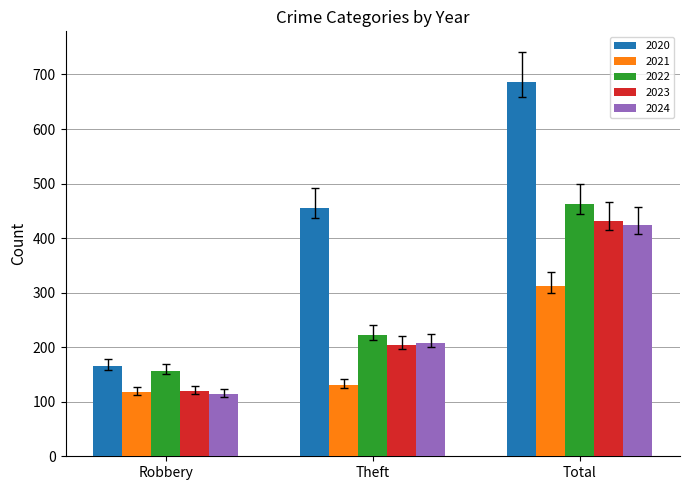

Which category has the highest value across all series?

Total